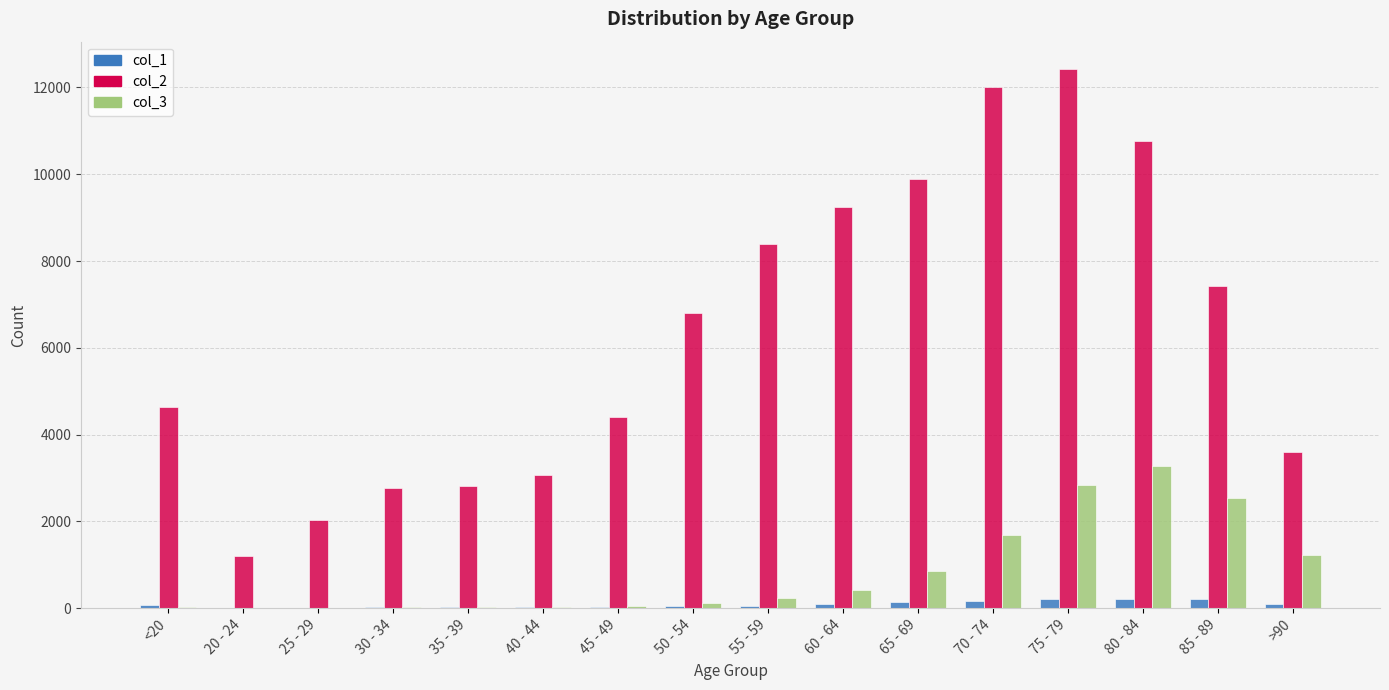

Read the col_3 value at 75 - 79, to the nearest 10.

2850